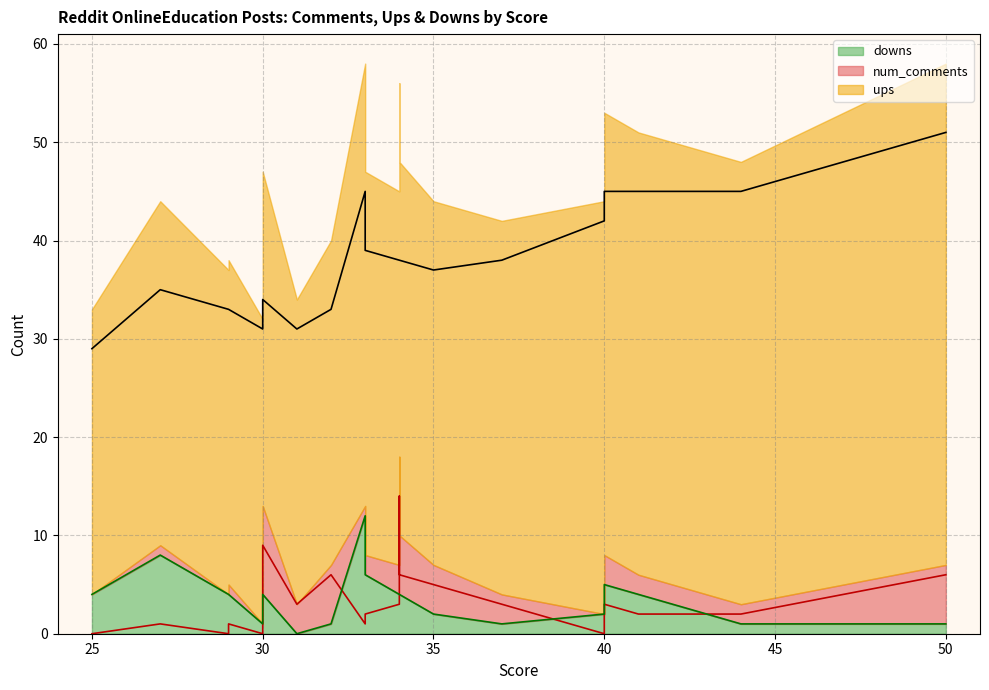

List the series in order of their peak value, highest first.

ups, num_comments, downs